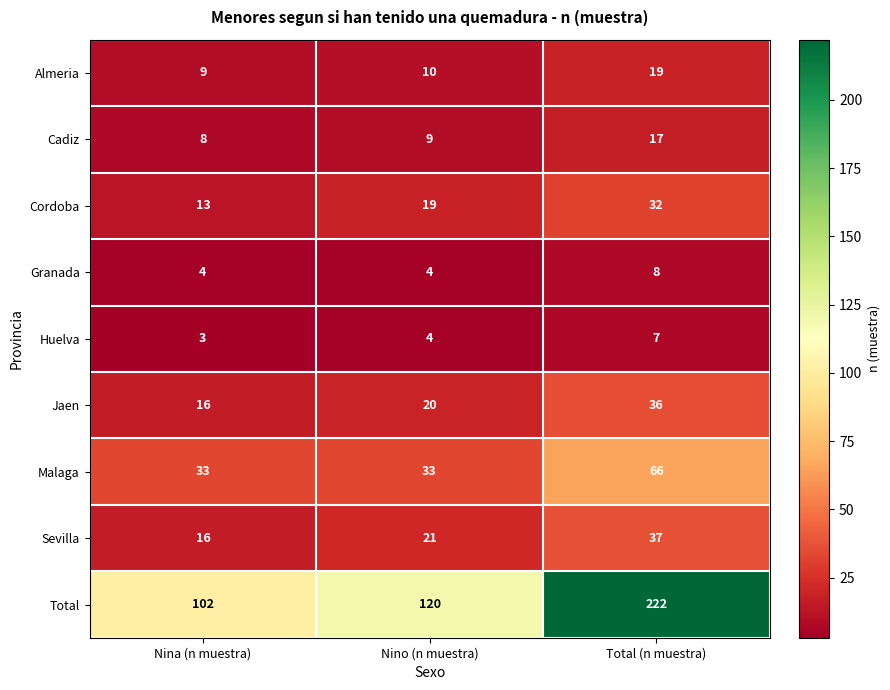

What is the sum of all Jaen values?

72